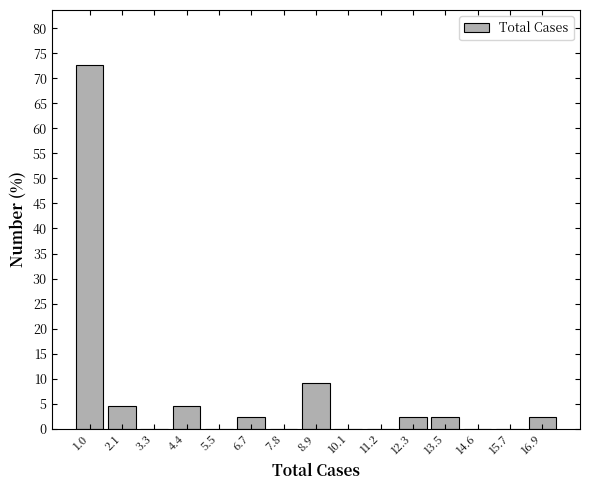

Reading left to right, list all the values displayed in this chart.

1.0=72.7	2.1=4.5	3.3=0.0	4.4=4.5	5.5=0.0	6.7=2.3	7.8=0.0	8.9=9.1	10.1=0.0	11.2=0.0	12.3=2.3	13.5=2.3	14.6=0.0	15.7=0.0	16.9=2.3